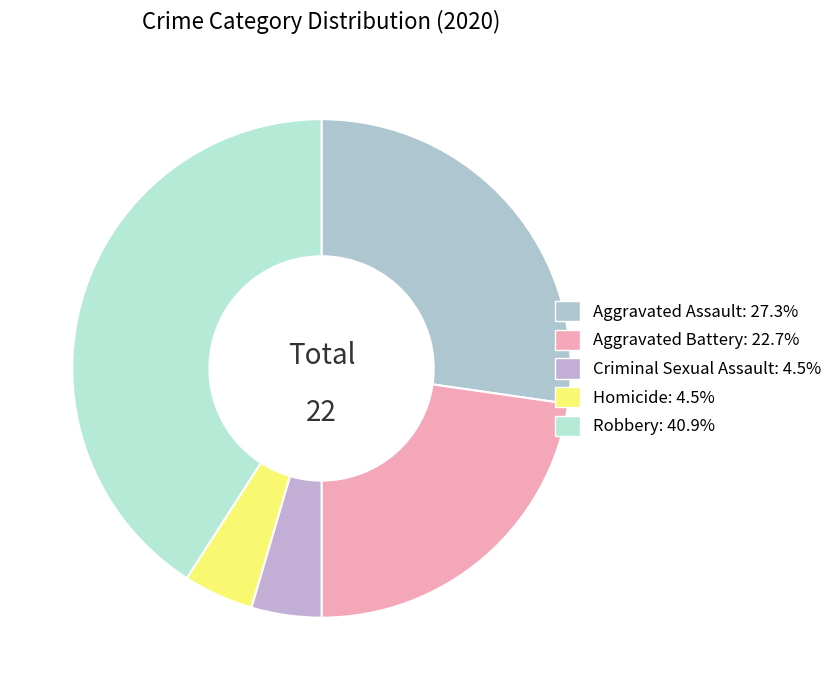

Do Aggravated Battery and Aggravated Assault together represent more than half of the pie?

No